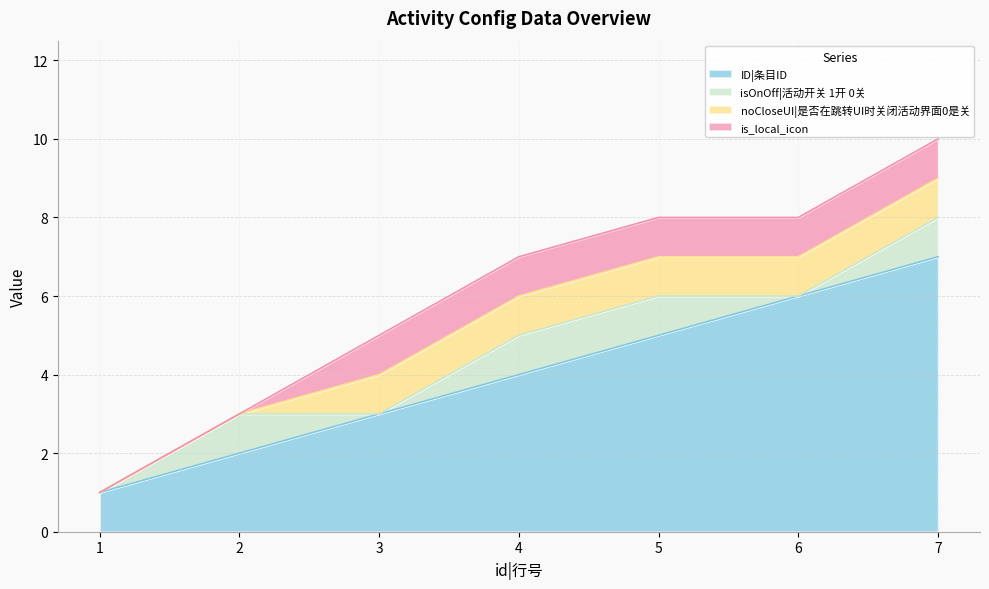

How many lines are shown in the chart?

4